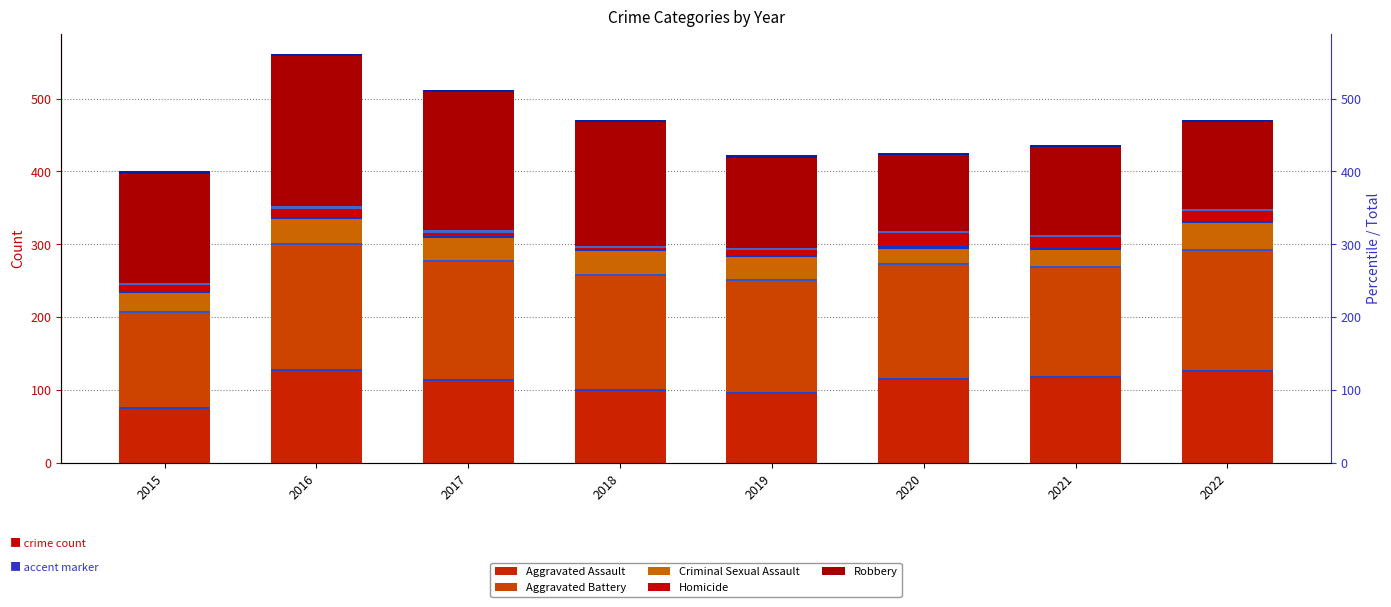

Which category has the lowest value in the Homicide series?

2018